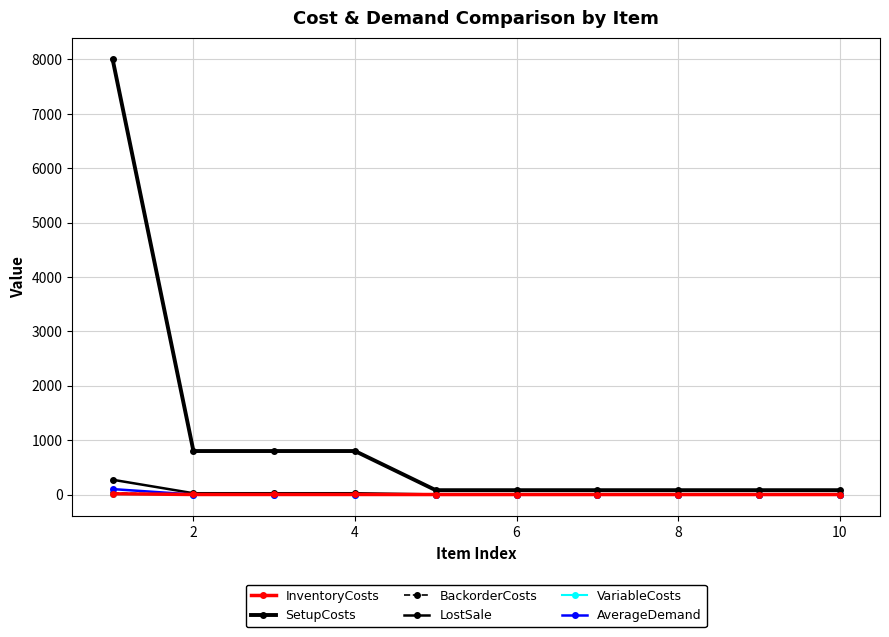

Is this an area chart (filled region under the line)?

No